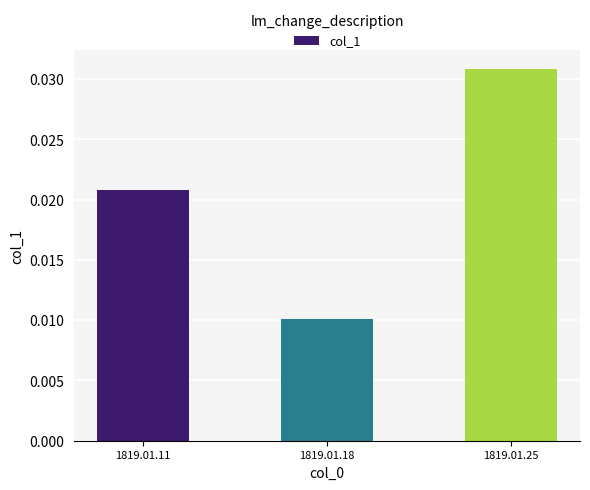

Where is the data nearest to the value 0?

1819.01.18